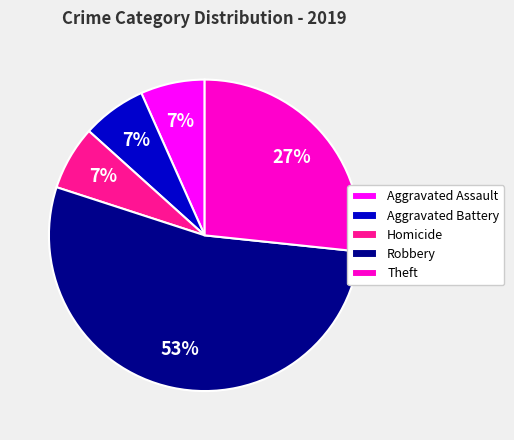

To the nearest percent, what portion does Aggravated Assault represent?

7%